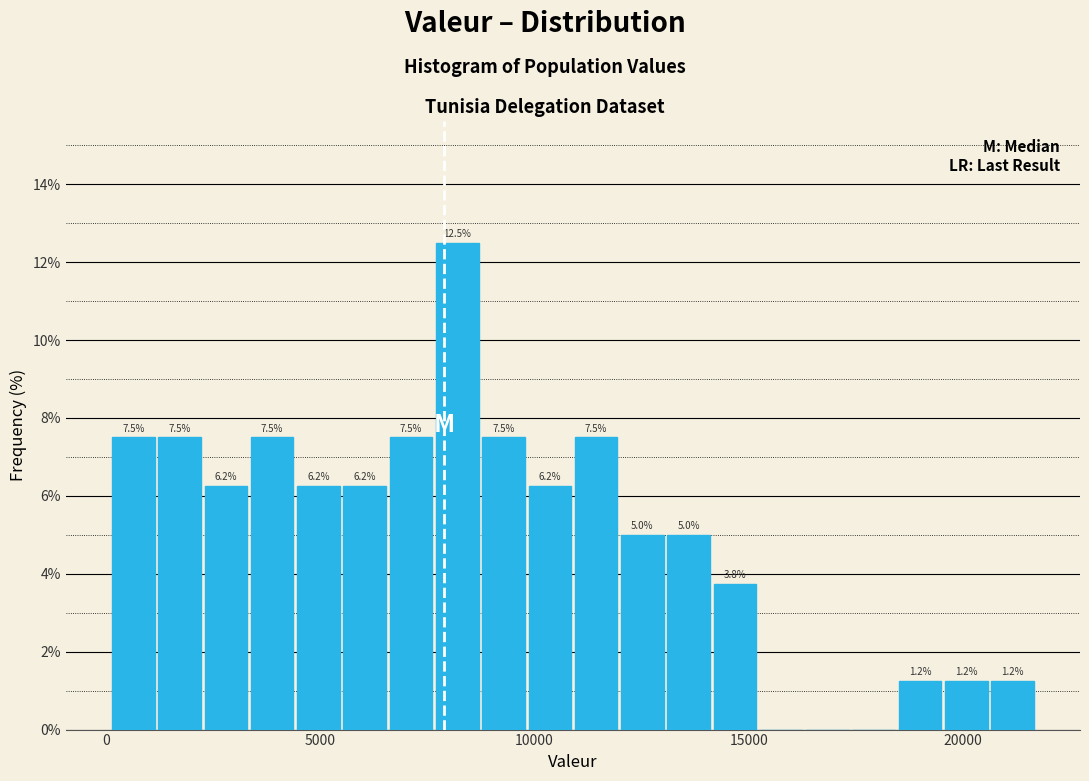

Read against the x-axis, roughly where is the centre of the tallest bar?

8000